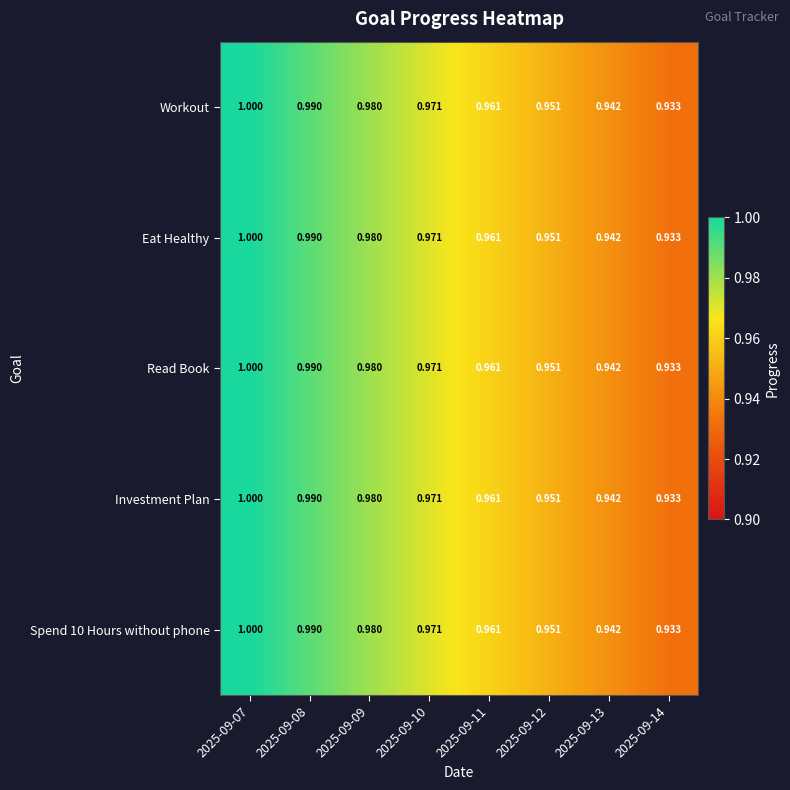

Is the value of Read Book at 2025-09-12 greater than the value of Eat Healthy at 2025-09-07?

No